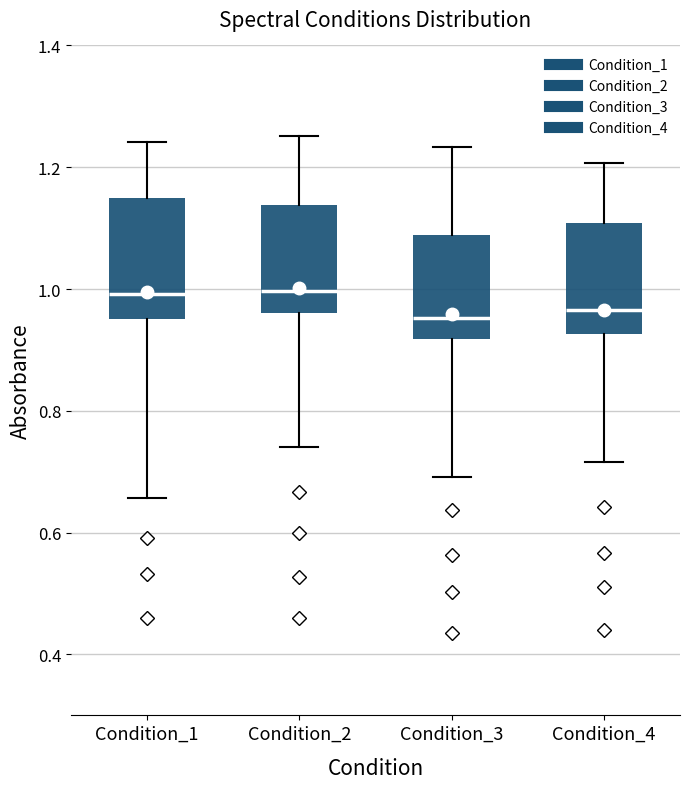

Reading left to right, read every box against the y-axis: the position of its median line, the range the box covers, and the ends of its whiskers. The values are not printed on the chart, so give them approximately, as read against the axis.

Condition_1: median 1.00, box 0.96 to 1.14, whiskers 0.66 to 1.24
Condition_2: median 1.00, box 0.96 to 1.14, whiskers 0.74 to 1.26
Condition_3: median 0.96, box 0.92 to 1.08, whiskers 0.70 to 1.24
Condition_4: median 0.96, box 0.92 to 1.10, whiskers 0.72 to 1.20